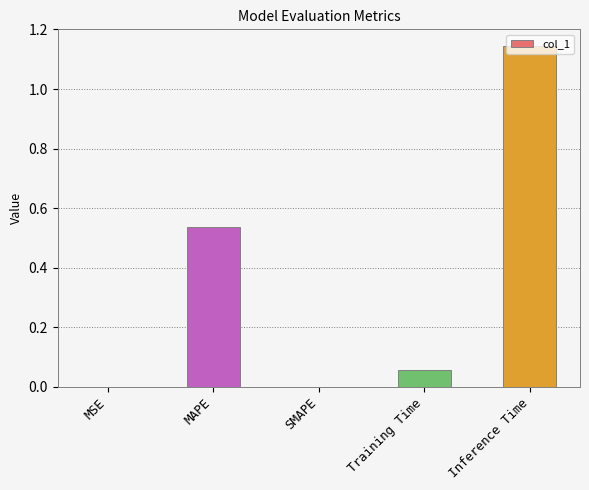

At which category does the chart reach its peak across all series?

Inference Time